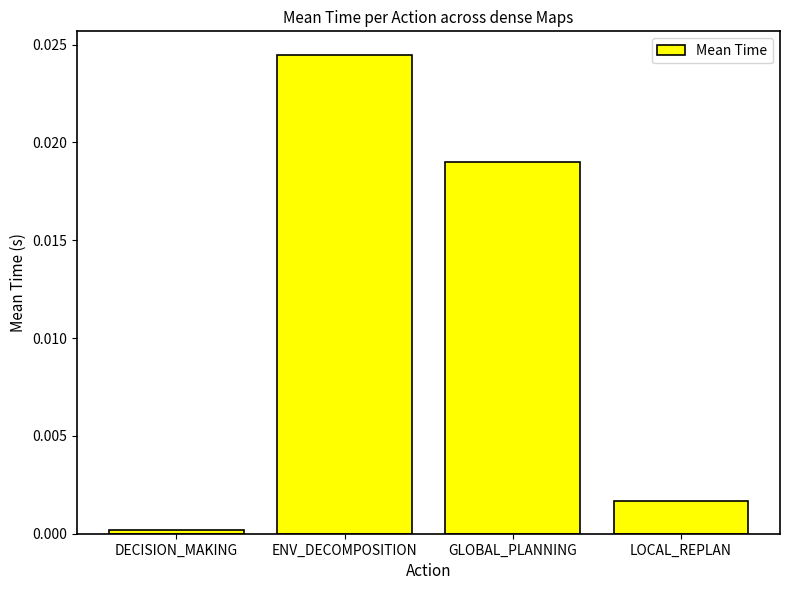

What position from the right is ENV_DECOMPOSITION?

3